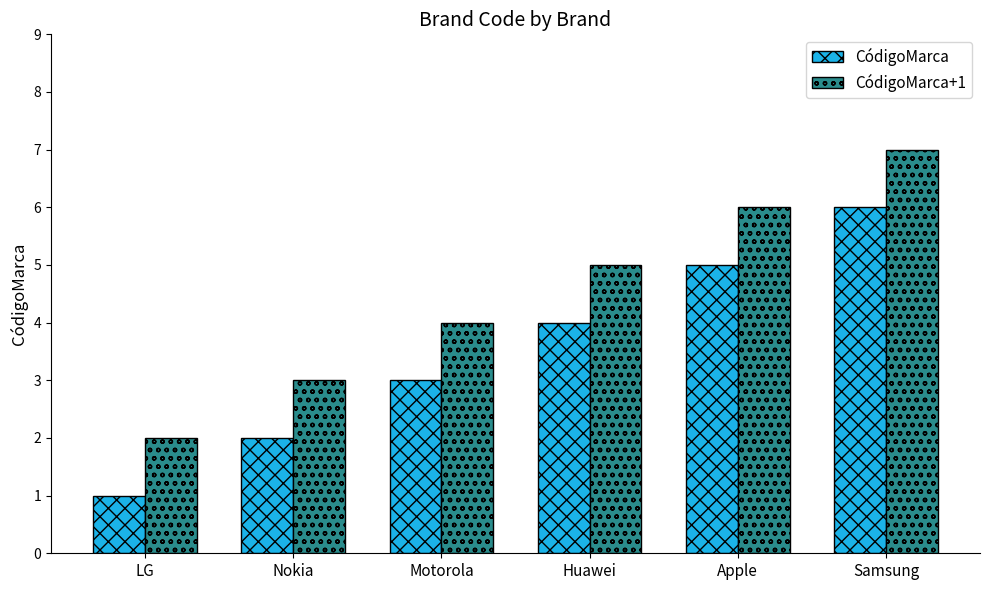

What is the difference between the highest and lowest values at Motorola?

1